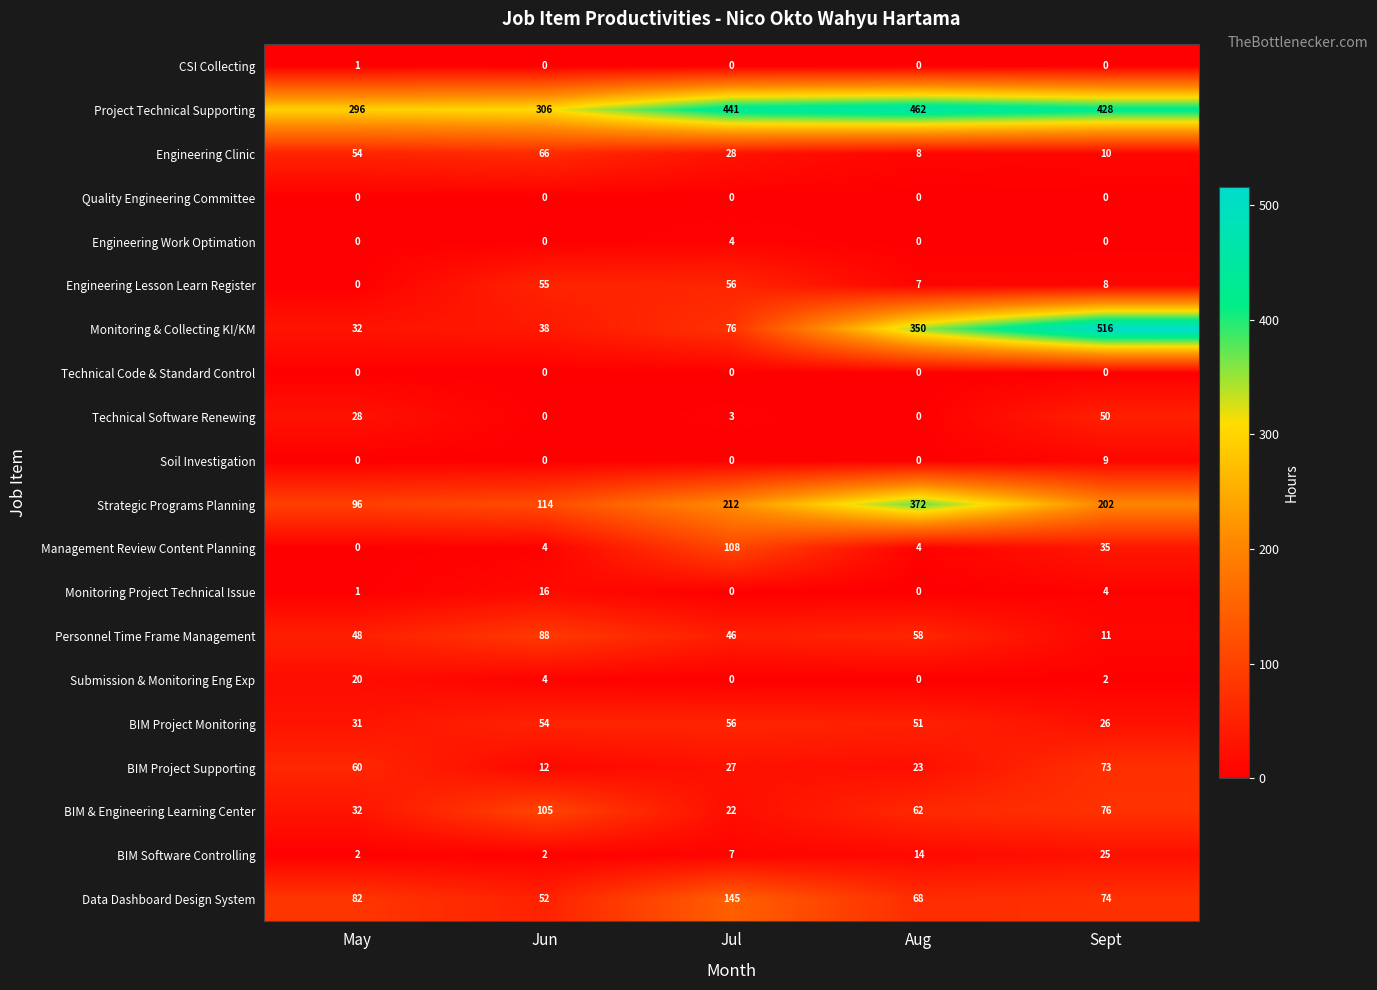

Between May and Jul, which series saw the biggest shift?

Project Technical Supporting